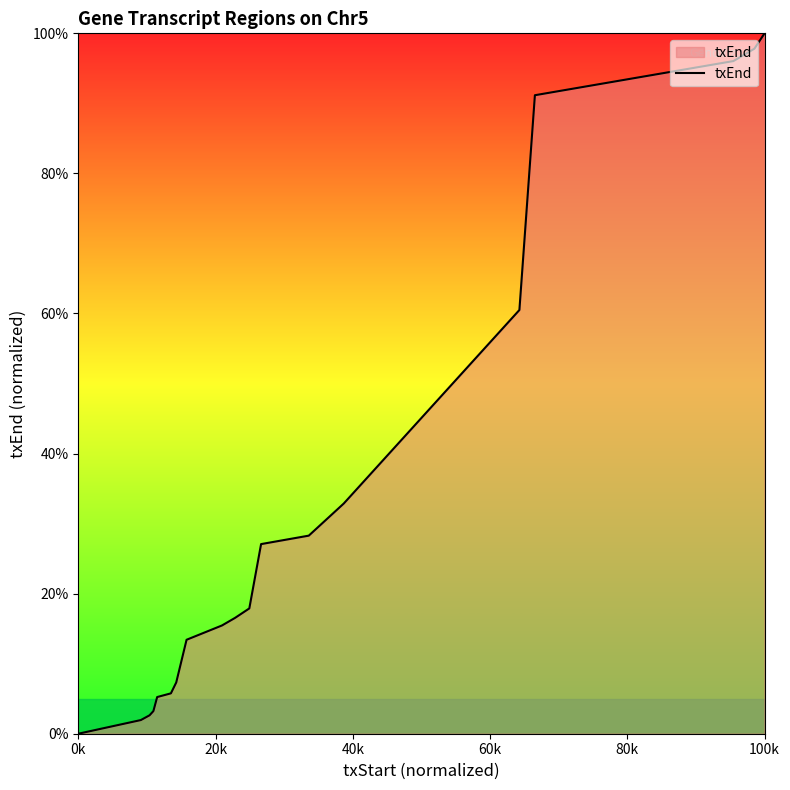

What is the maximum value shown in the chart?

100.0